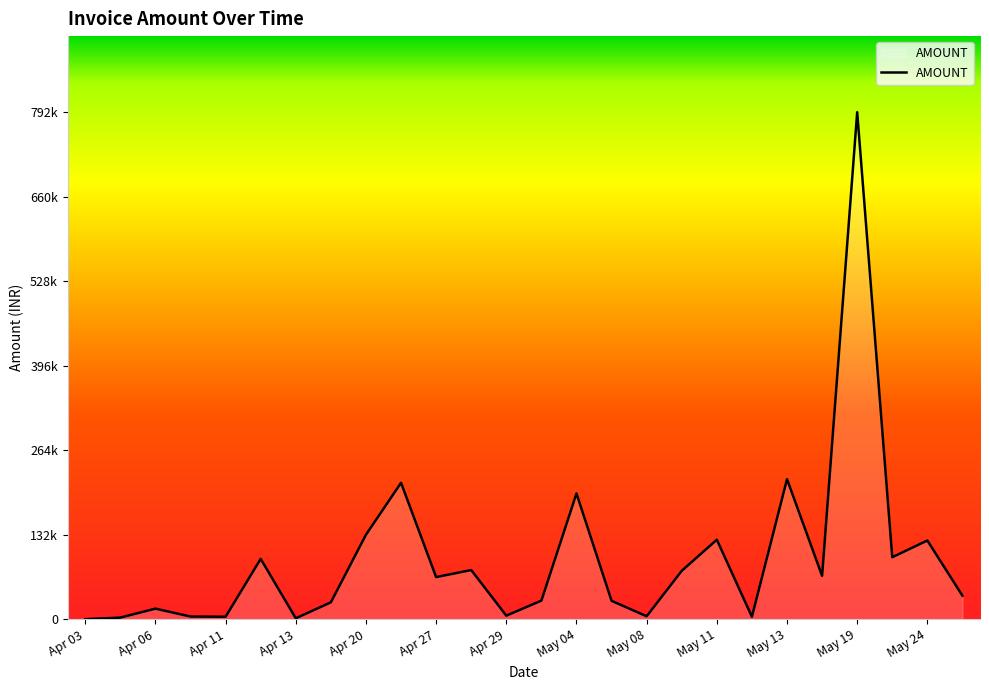

Where is the data nearest to the value 396389?

May 13